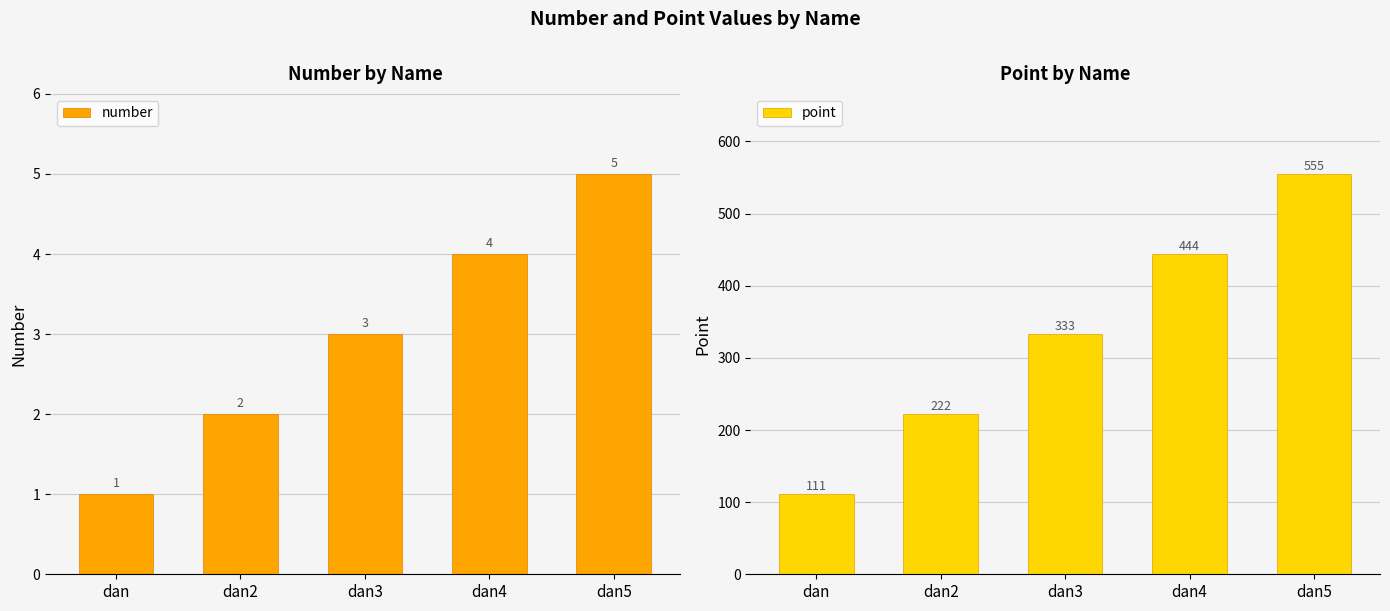

Where does the number series first go above 3?

dan4